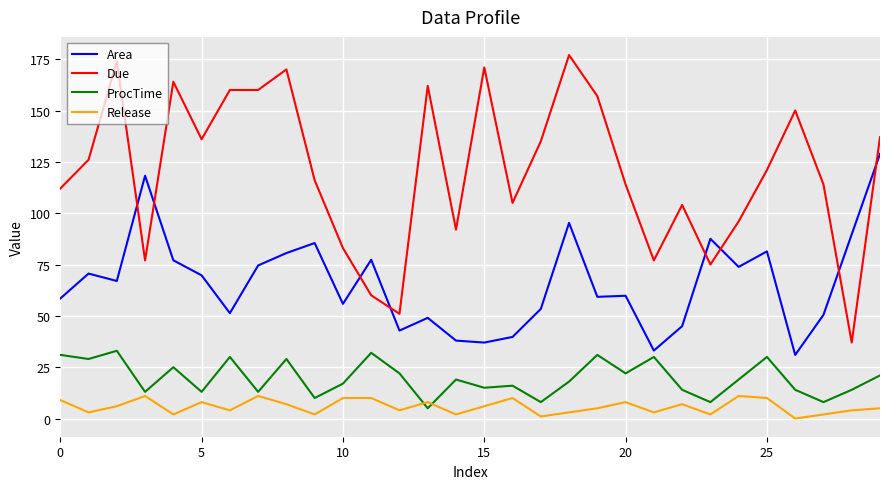

How many lines are shown in the chart?

4